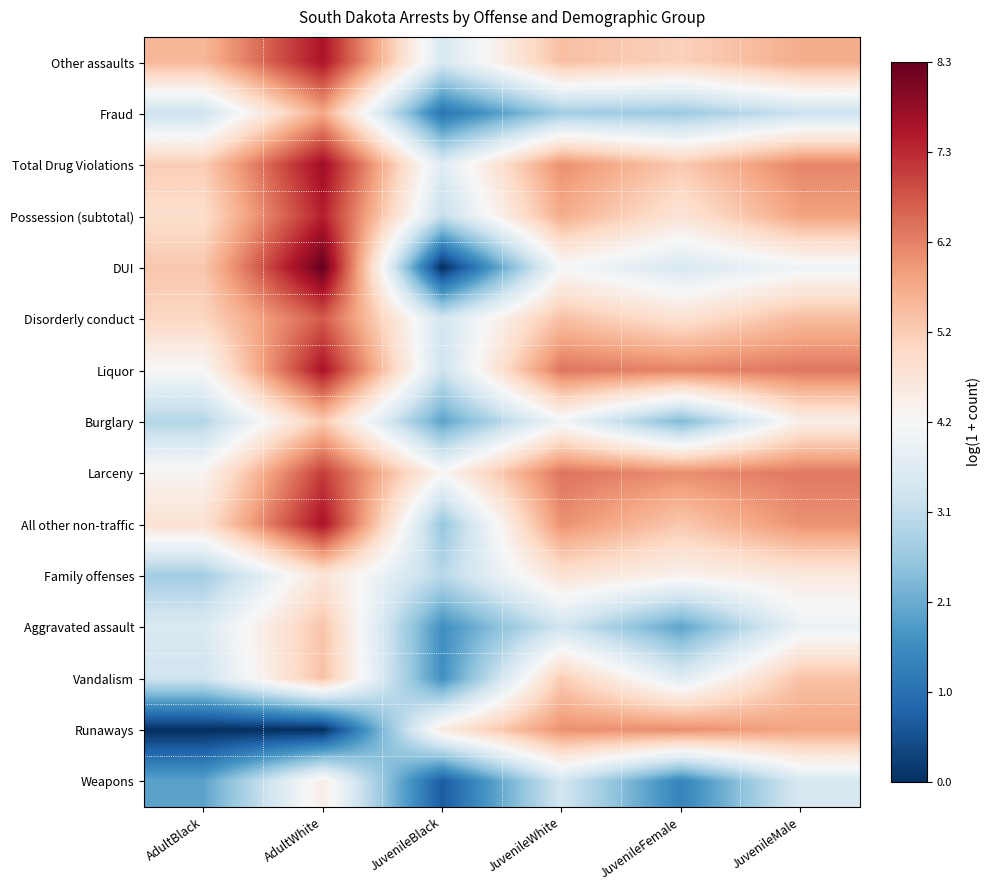

Reading left to right, extract all data points from this chart.

Other assaults: AdultBlack=5.5	AdultWhite=7.5	JuvenileBlack=3.5	JuvenileWhite=5.4	JuvenileFemale=5.1	JuvenileMale=5.7
Fraud: AdultBlack=3.3	AdultWhite=5.7	JuvenileBlack=1.1	JuvenileWhite=2.7	JuvenileFemale=2.6	JuvenileMale=3.3
Total Drug Violations: AdultBlack=5.2	AdultWhite=7.7	JuvenileBlack=3.6	JuvenileWhite=6.1	JuvenileFemale=5.3	JuvenileMale=6.2
Possession (subtotal): AdultBlack=4.9	AdultWhite=7.4	JuvenileBlack=3.2	JuvenileWhite=5.7	JuvenileFemale=4.7	JuvenileMale=5.8
DUI: AdultBlack=5.3	AdultWhite=8.3	JuvenileBlack=0.0	JuvenileWhite=4.1	JuvenileFemale=3.5	JuvenileMale=4.0
Disorderly conduct: AdultBlack=5.0	AdultWhite=6.7	JuvenileBlack=3.4	JuvenileWhite=5.4	JuvenileFemale=4.8	JuvenileMale=5.5
Liquor: AdultBlack=4.1	AdultWhite=7.6	JuvenileBlack=3.3	JuvenileWhite=6.4	JuvenileFemale=6.2	JuvenileMale=6.4
Burglary: AdultBlack=2.9	AdultWhite=5.2	JuvenileBlack=1.9	JuvenileWhite=4.0	JuvenileFemale=2.3	JuvenileMale=4.4
Larceny: AdultBlack=4.3	AdultWhite=7.0	JuvenileBlack=4.2	JuvenileWhite=6.4	JuvenileFemale=6.1	JuvenileMale=6.3
All other non-traffic: AdultBlack=4.8	AdultWhite=7.6	JuvenileBlack=2.6	JuvenileWhite=6.0	JuvenileFemale=5.3	JuvenileMale=6.0
Family offenses: AdultBlack=2.7	AdultWhite=4.7	JuvenileBlack=3.0	JuvenileWhite=4.7	JuvenileFemale=4.3	JuvenileMale=4.6
Aggravated assault: AdultBlack=3.6	AdultWhite=5.3	JuvenileBlack=1.6	JuvenileWhite=3.4	JuvenileFemale=1.9	JuvenileMale=3.9
Vandalism: AdultBlack=3.3	AdultWhite=5.4	JuvenileBlack=1.6	JuvenileWhite=5.2	JuvenileFemale=3.6	JuvenileMale=5.4
Runaways: AdultBlack=0.0	AdultWhite=0.0	JuvenileBlack=4.5	JuvenileWhite=6.0	JuvenileFemale=6.1	JuvenileMale=5.8
Weapons: AdultBlack=1.9	AdultWhite=4.5	JuvenileBlack=0.7	JuvenileWhite=3.4	JuvenileFemale=1.4	JuvenileMale=3.5